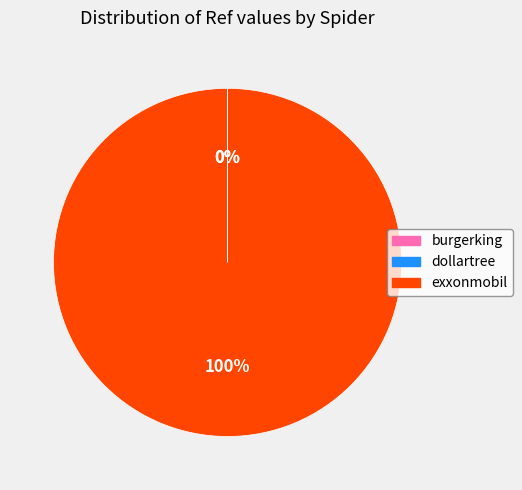

To the nearest percent, what is the difference between the largest and smallest slice percentages?

100%